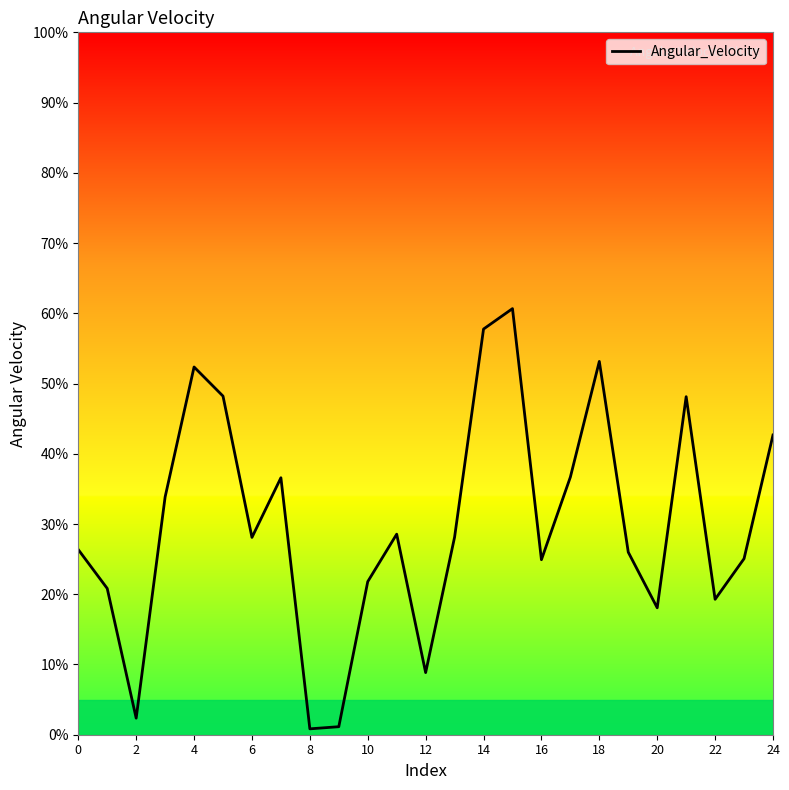

What is the greatest value displayed?

60.7